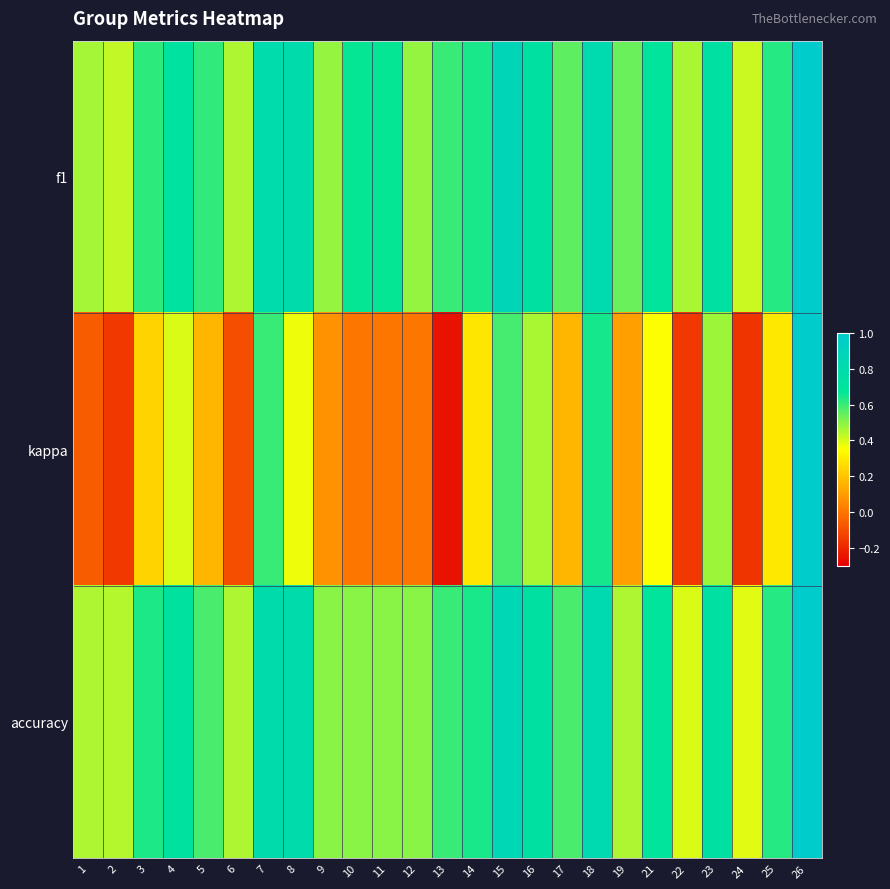

Which series has the largest total across all categories?

f1